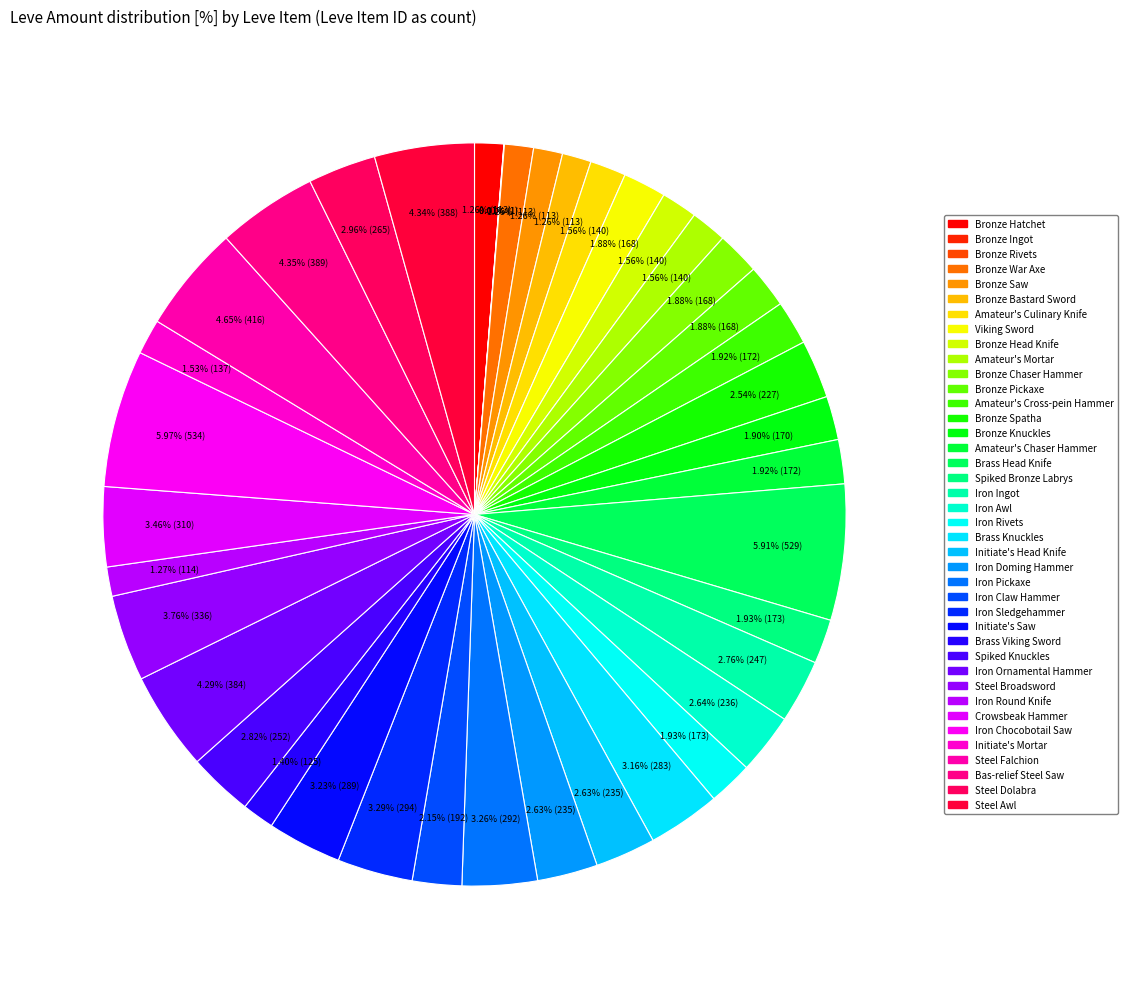

Approximately how many times larger is the value at Bronze Chaser Hammer compared to Steel Falchion?

0.4